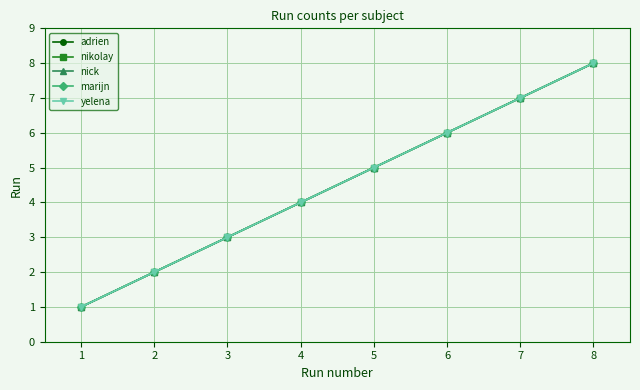

Is this an area chart (filled region under the line)?

No